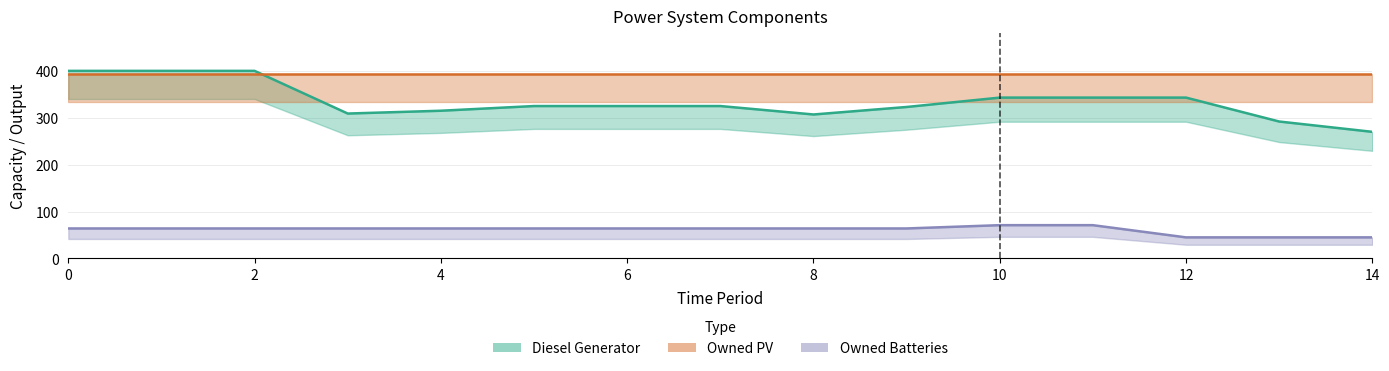

Which series has the largest range (max minus min)?

Diesel Generator